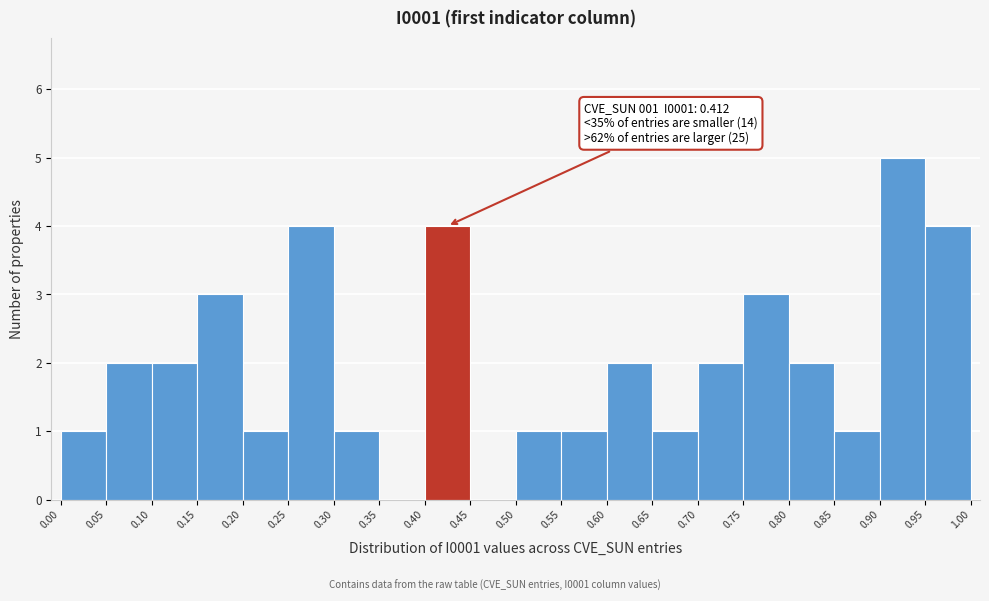

Over which range of the x-axis is the bar tallest?

0.90 to 0.95